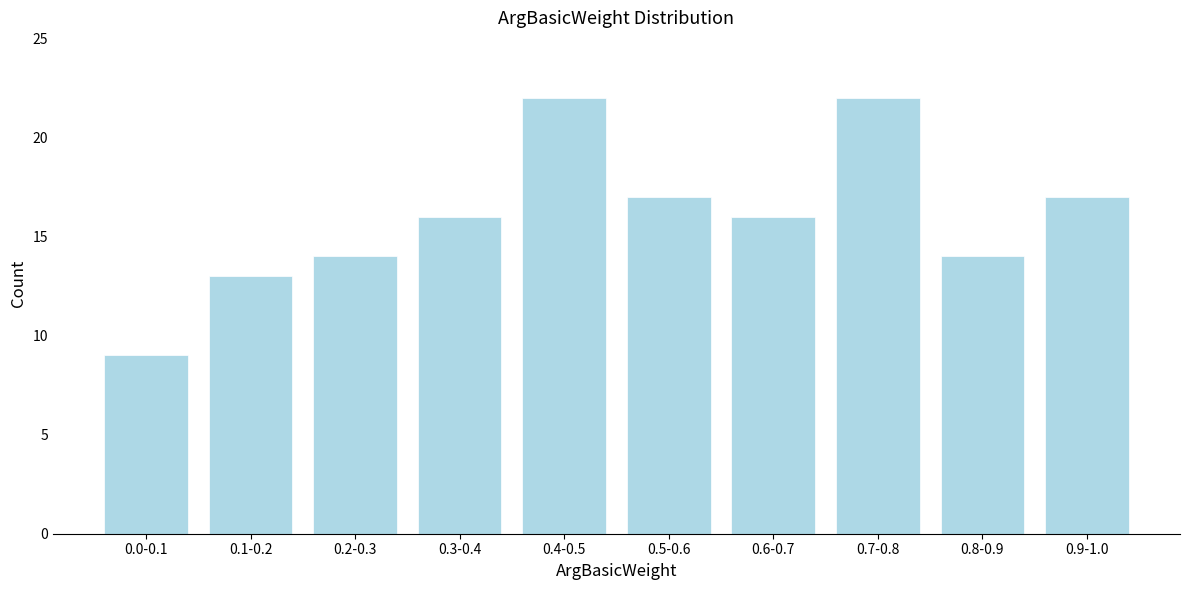

Reading left to right, list all the values displayed in this chart.

0.0-0.1=9	0.1-0.2=13	0.2-0.3=14	0.3-0.4=16	0.4-0.5=22	0.5-0.6=17	0.6-0.7=16	0.7-0.8=22	0.8-0.9=14	0.9-1.0=17